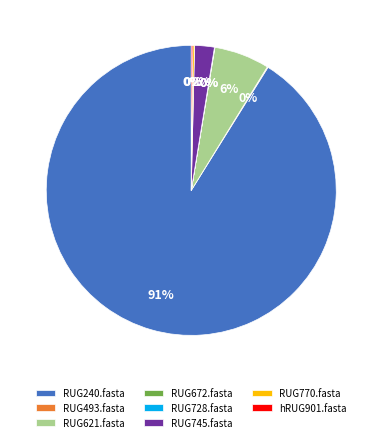

Combined, do RUG745.fasta and RUG240.fasta account for over 50%?

Yes